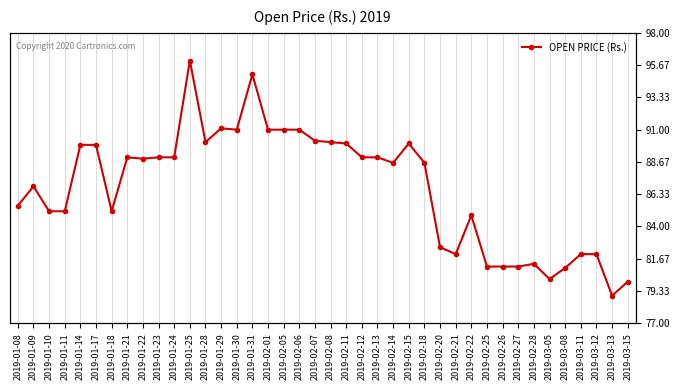

Reading right to left, what are all the values shown in this chart?

80.0	79.0	82.0	82.0	81.0	80.2	81.3	81.1	81.1	81.1	84.8	82.0	82.5	88.6	90.0	88.6	89.0	89.0	90.0	90.1	90.2	91.0	91.0	91.0	95.0	91.0	91.1	90.1	96.0	89.0	89.0	88.9	89.0	85.1	89.9	89.9	85.1	85.1	86.9	85.5